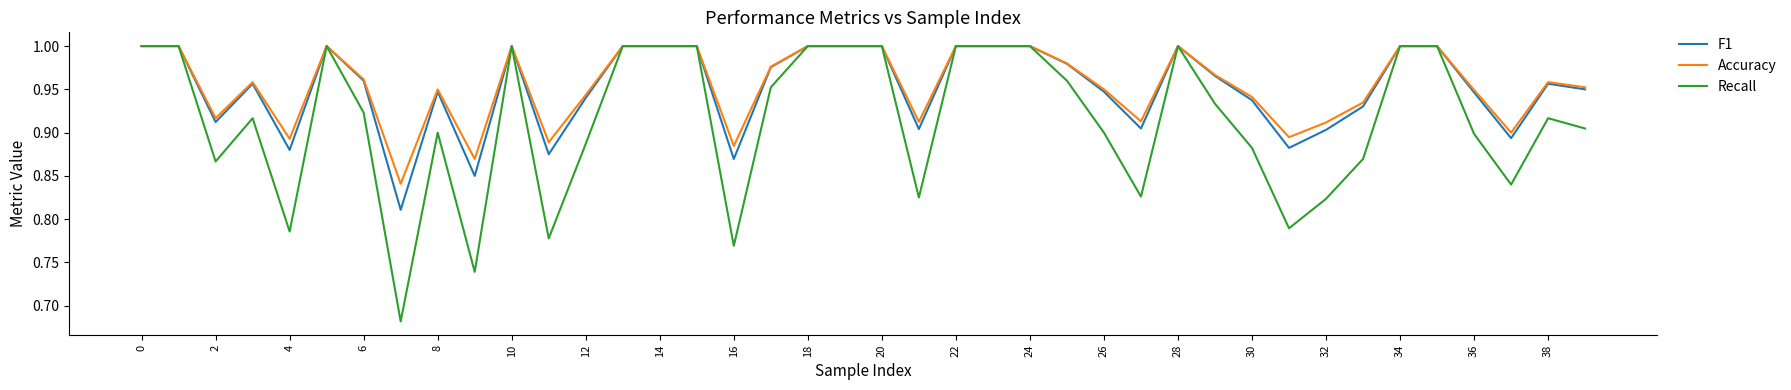

Which series has the widest spread of values?

Recall